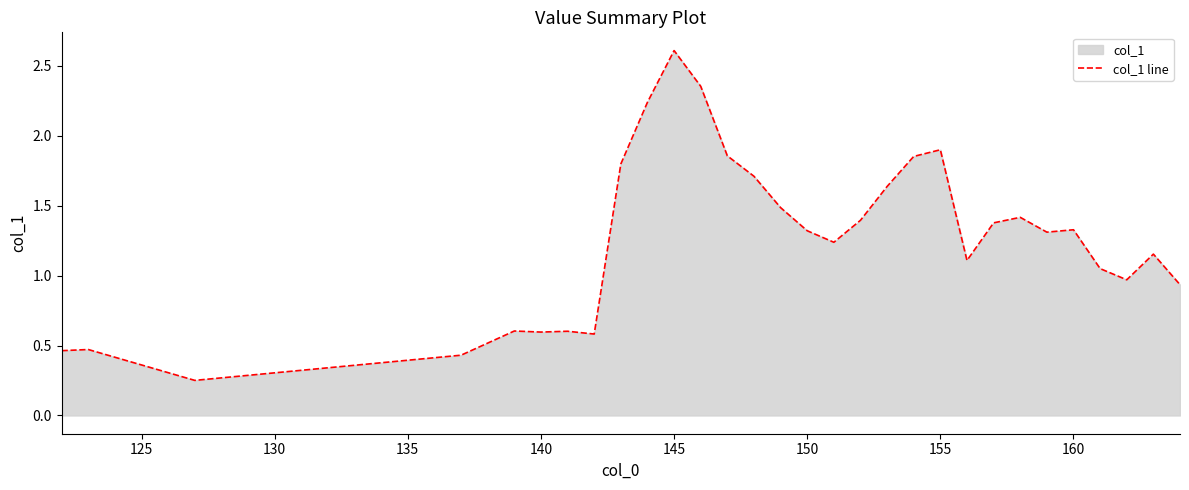

The value at 150 is 1.3. True or false?

True